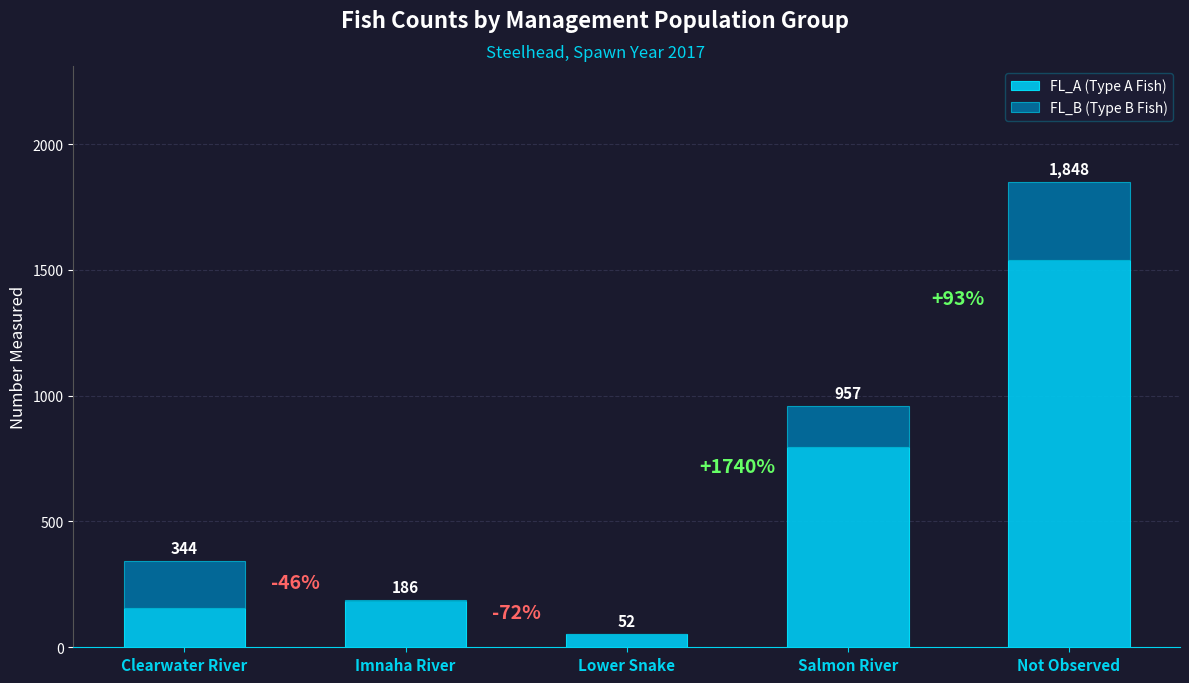

Are the bars grouped side by side (vs. stacked)?

No